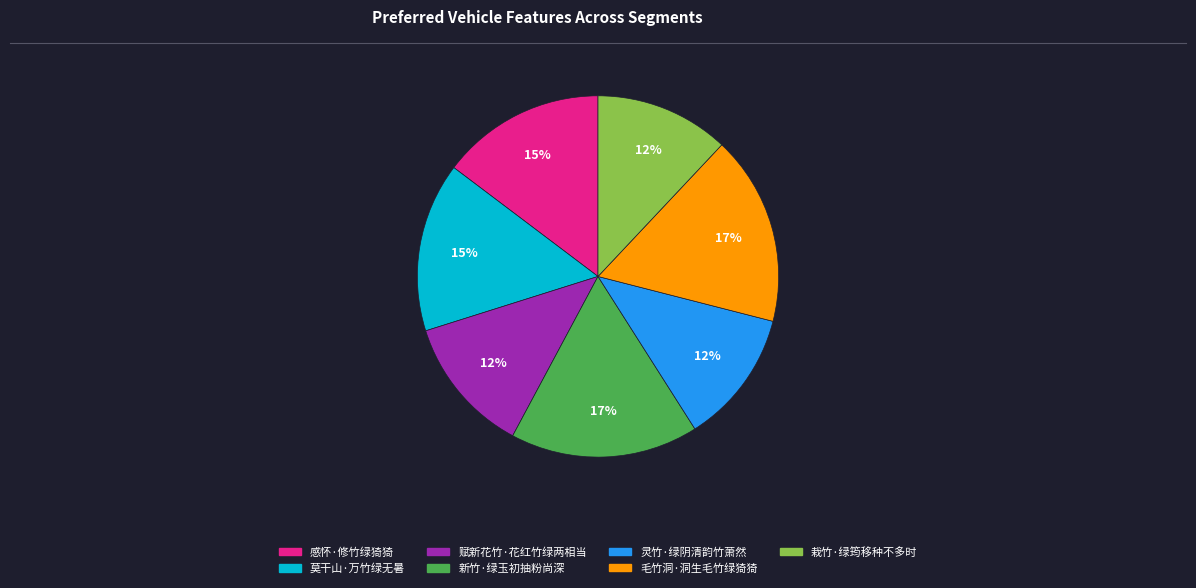

To the nearest percent, what percentage of the pie is 栽竹·绿筠移种不多时?

12%